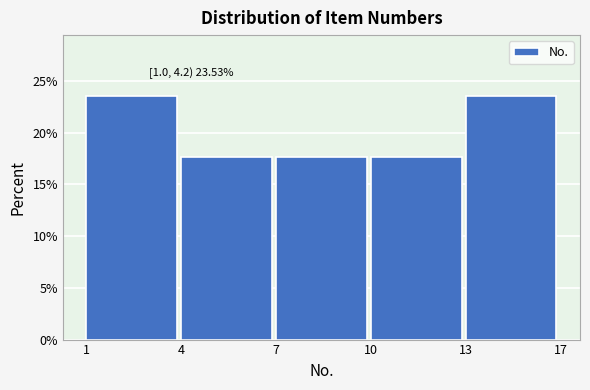

Reading right to left, transcribe all the data shown in this chart.

13=23.5	10=17.6	7=17.6	4=17.6	1=23.5